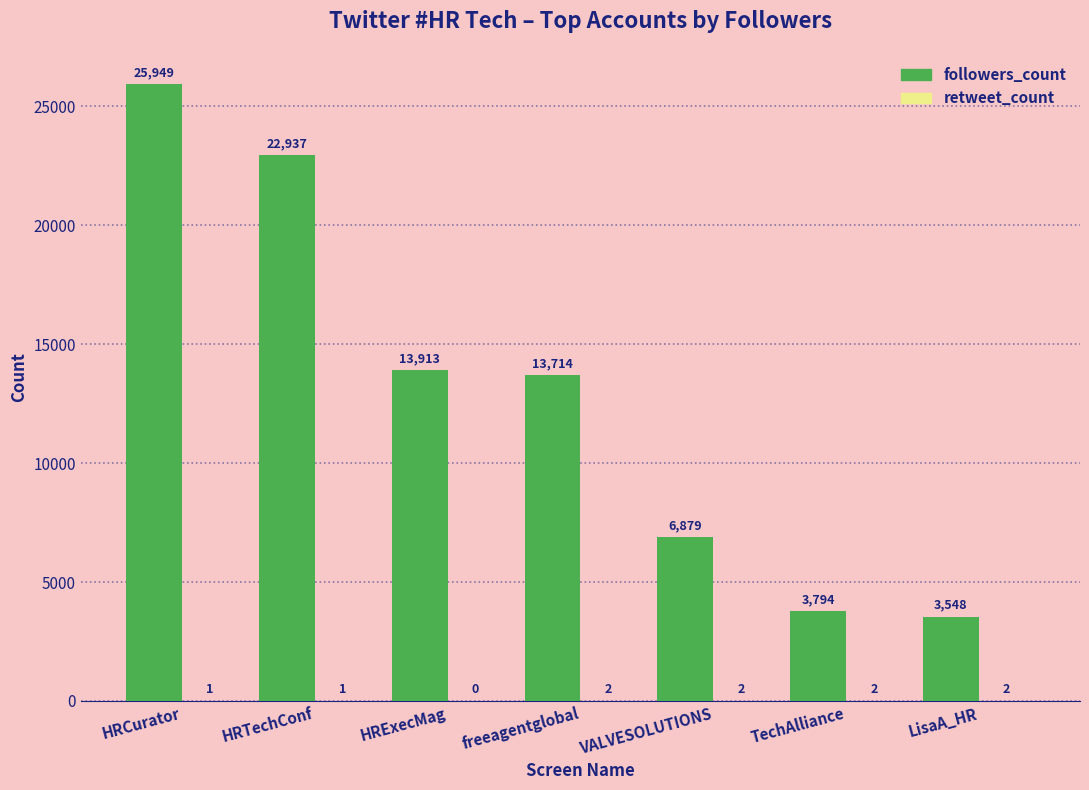

Which category has the highest value across all series?

HRCurator